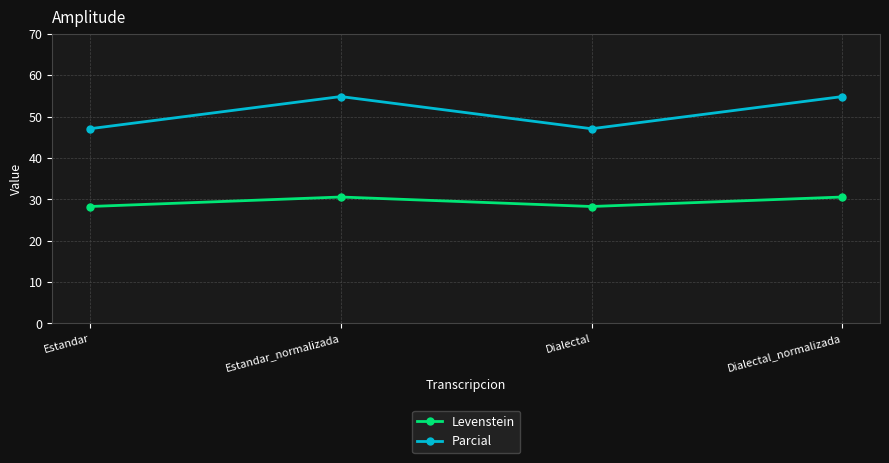

True or false: Parcial and Levenstein cross at least once.

False